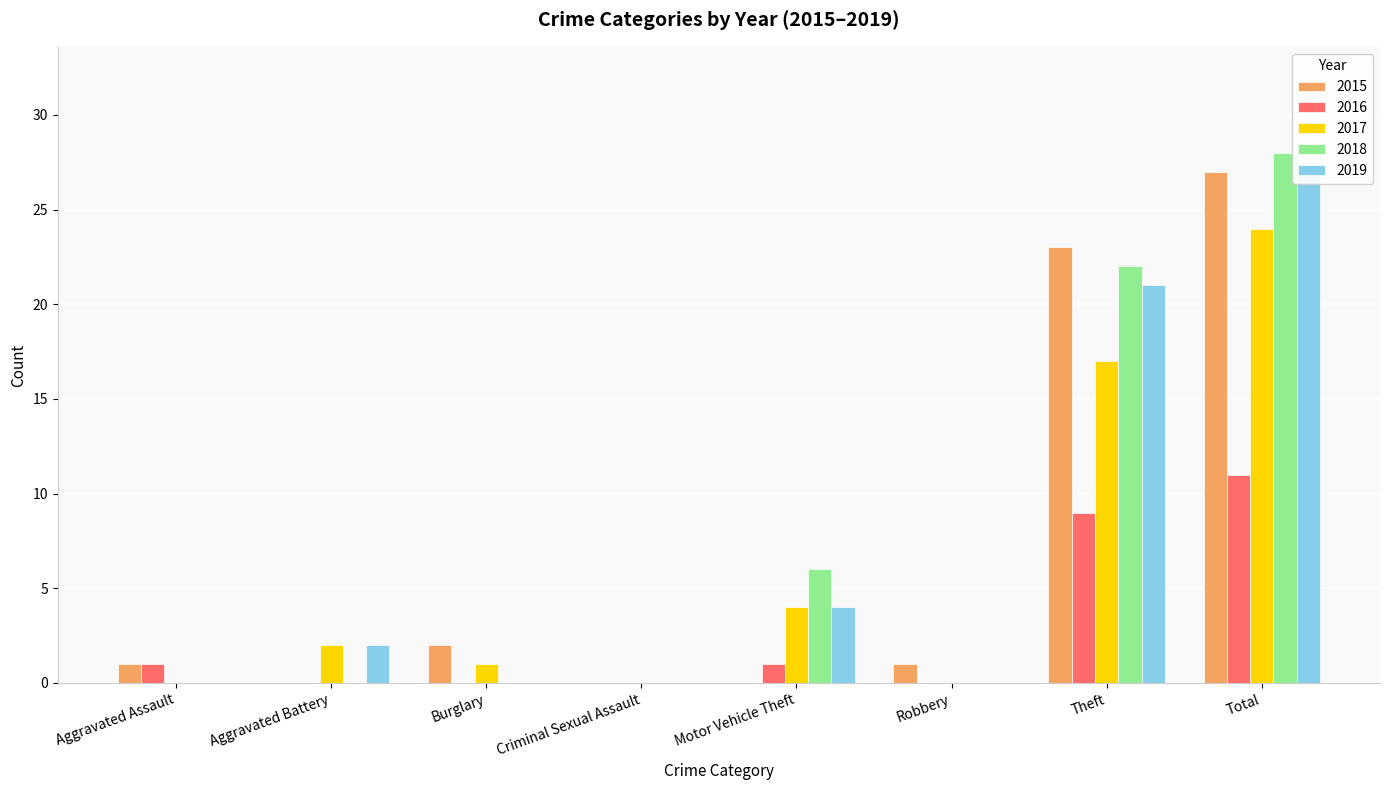

What is the difference between the highest and lowest values at Motor Vehicle Theft?

6